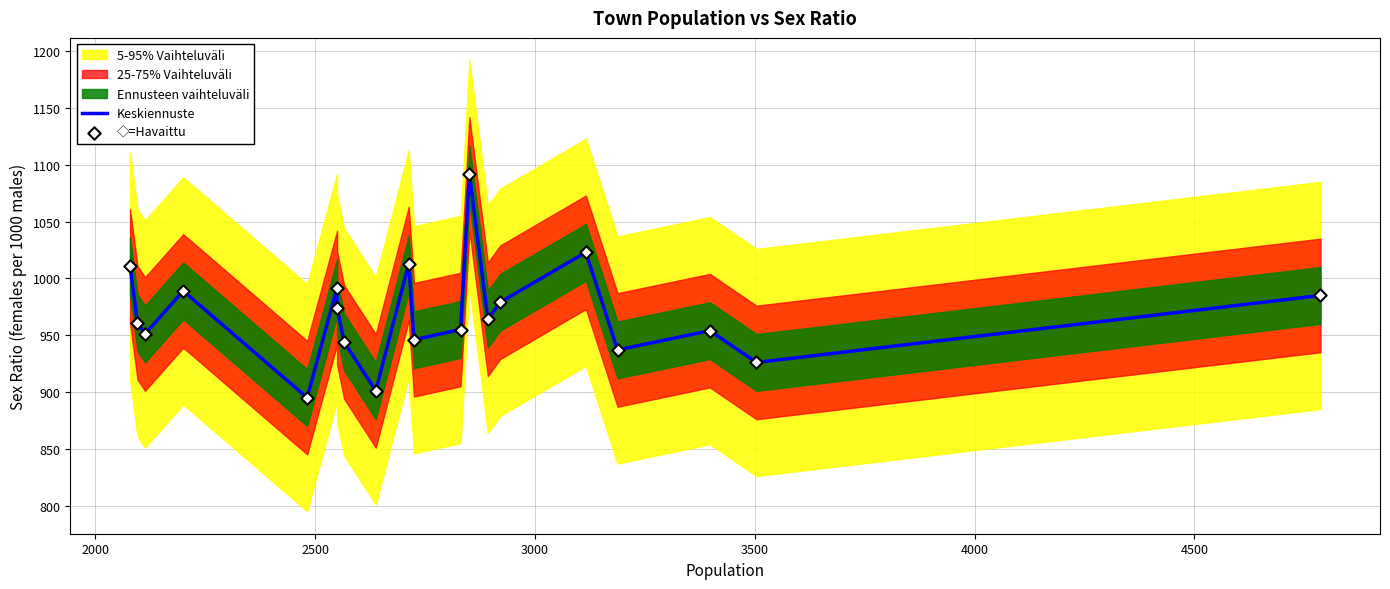

Is the value of Keskiennuste at 17 greater than the value of ◇=Havaittu at 5000?

Yes